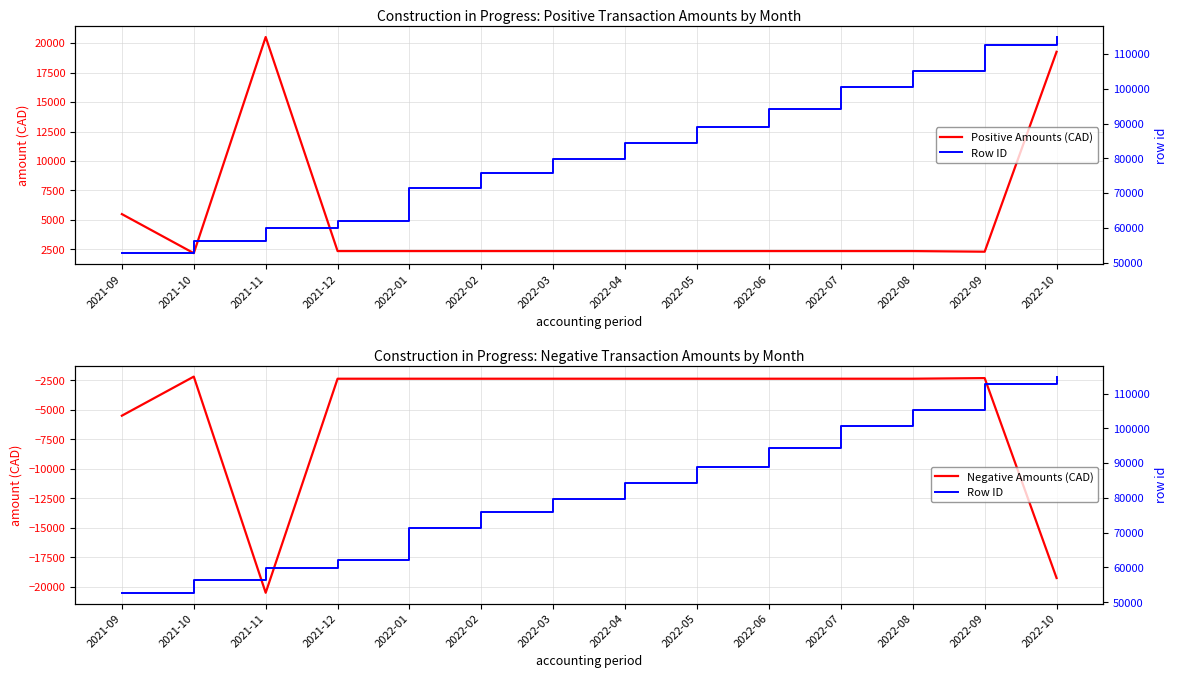

True or false: Row ID and Negative Amounts (CAD) cross at least once.

False